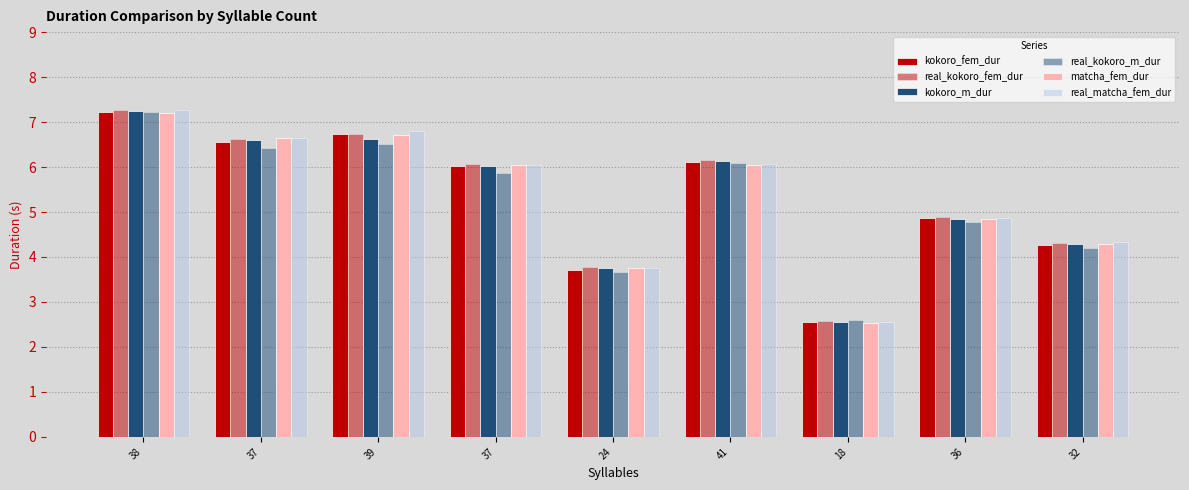

Which series changed the most between 39 and 41?

real_matcha_fem_dur